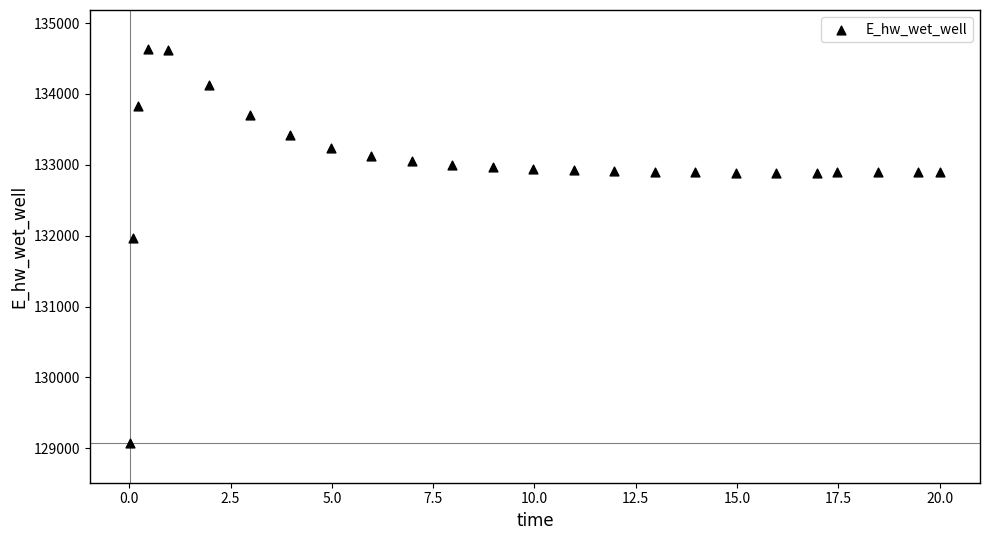

What is the range of Y values (max minus min)?

5557.9